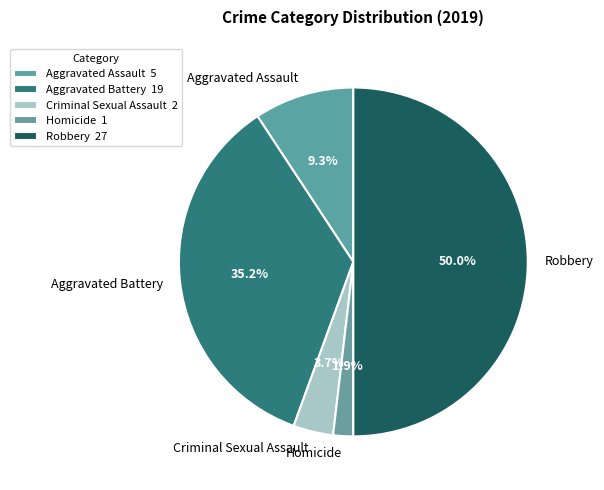

To the nearest percent, what portion does Aggravated Battery represent?

35%